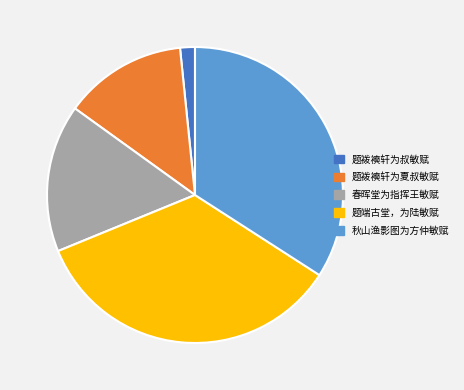

Does 题袯襫轩为夏叔敏赋 account for over 50% of the chart?

No